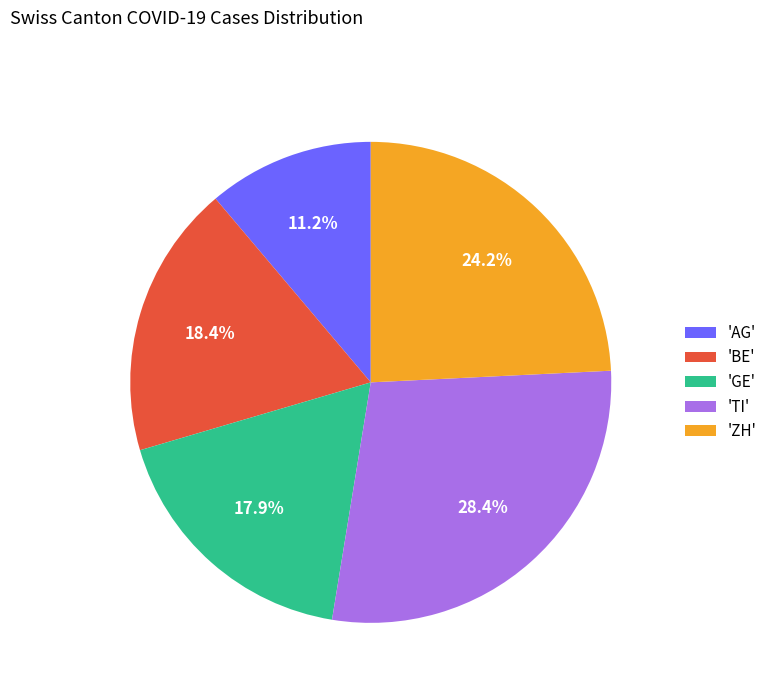

What is the total percentage of 'ZH' and 'BE'?

42.6%